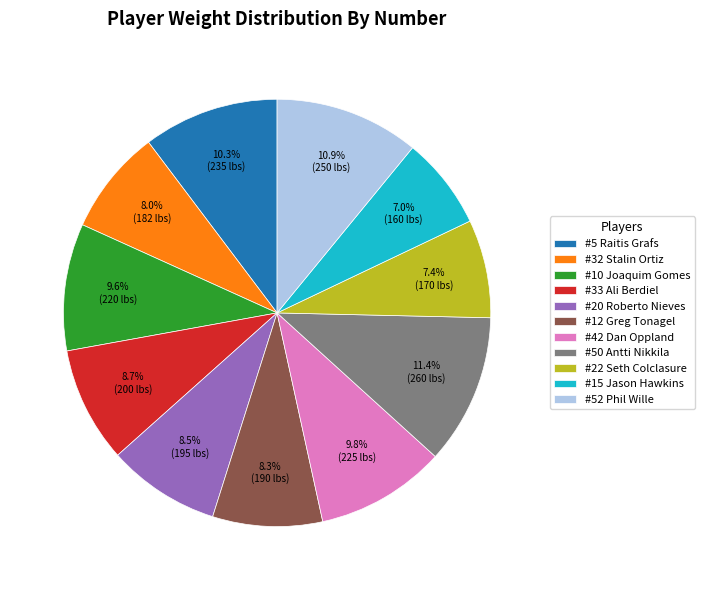

What is the total percentage of #12 Greg Tonagel and #20 Roberto Nieves?

16.8%